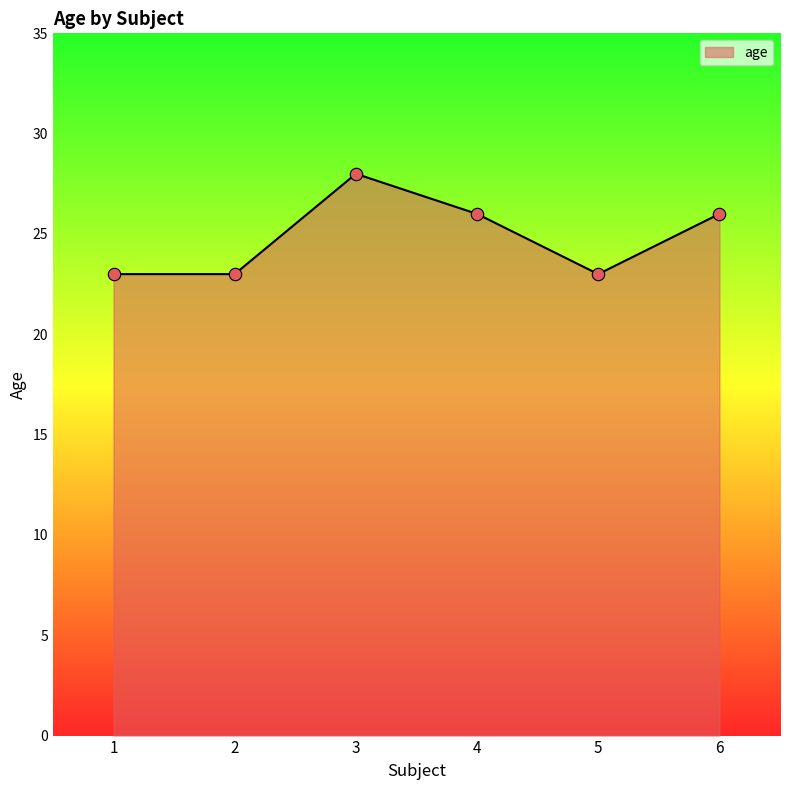

Approximately how many times larger is the value at 4 compared to 2?

1.1